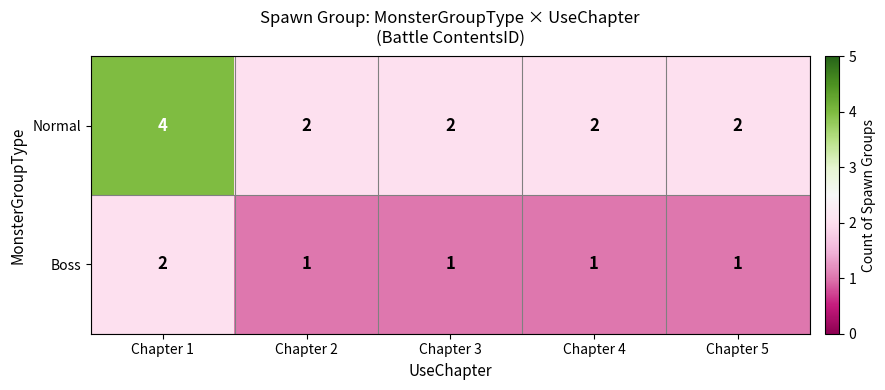

What is the total value across all series at Chapter 3?

3